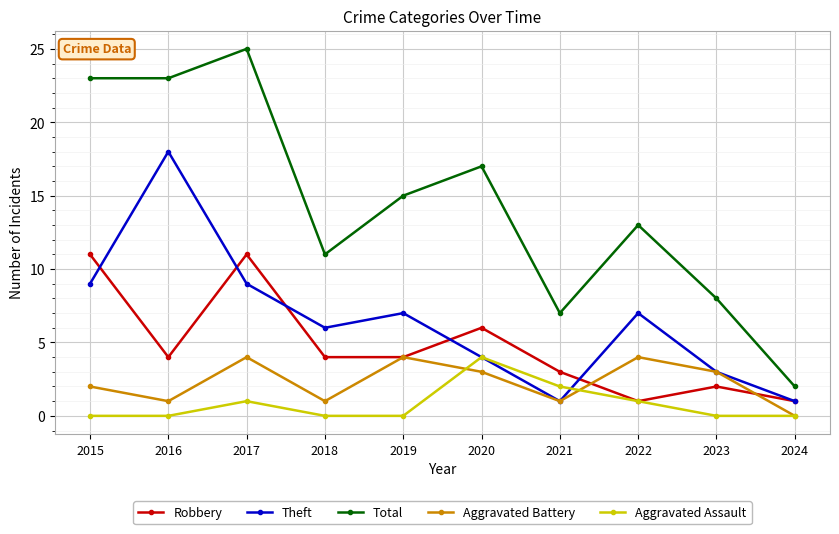

At which label does Aggravated Battery first exceed 3?

2017